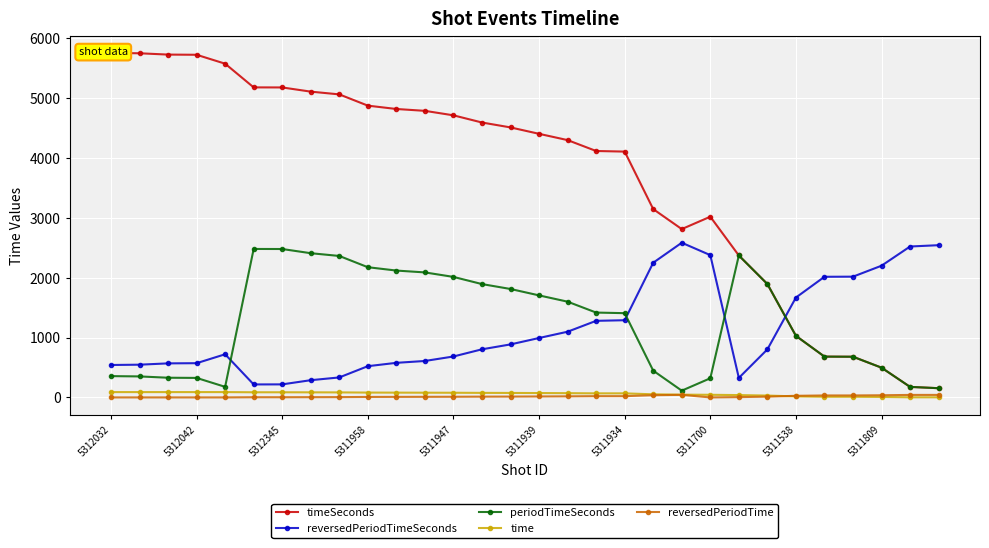

What is the highest value of the reversedPeriodTimeSeconds series?

2586